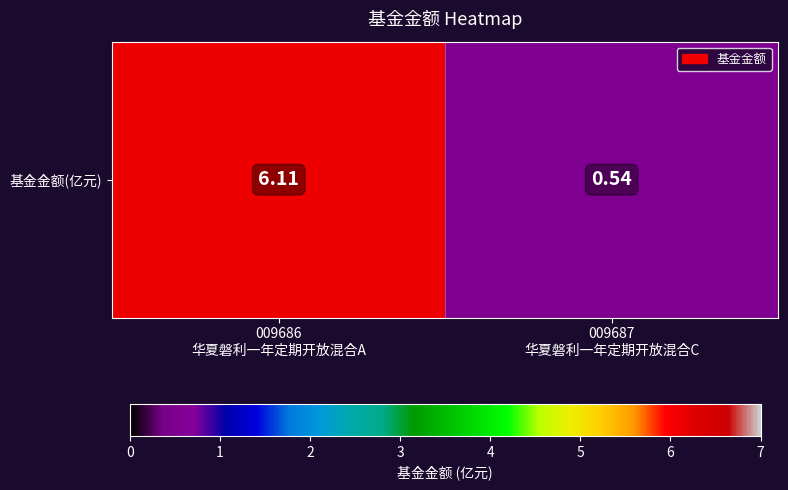

List the labels in order of value, largest first.

009686
华夏磐利一年定期开放混合A, 009687
华夏磐利一年定期开放混合C